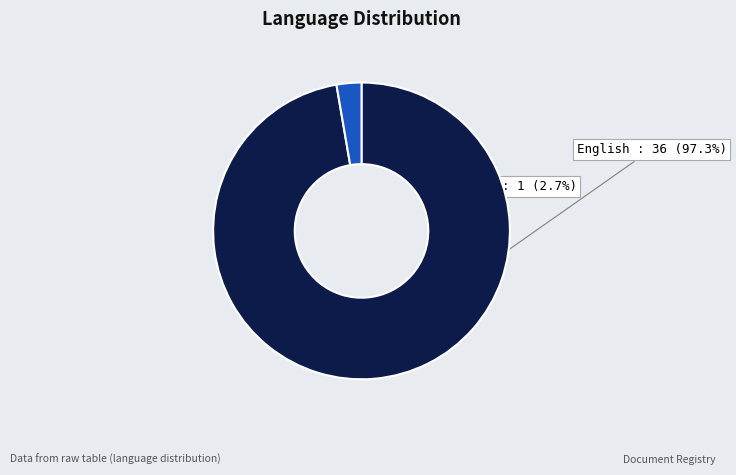

How many slices are in this pie chart?

2